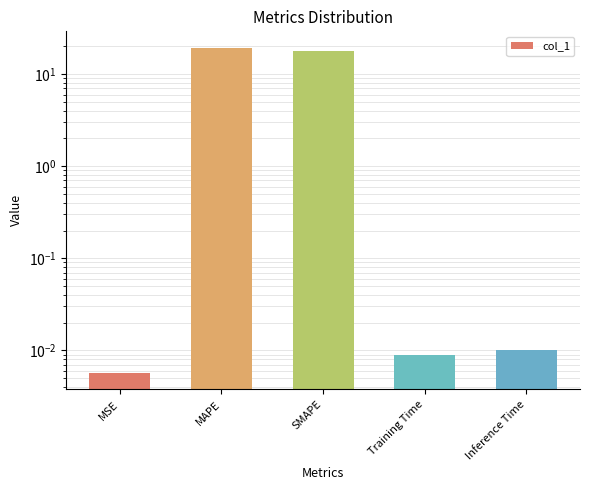

The value at MSE is 0.0. True or false?

True